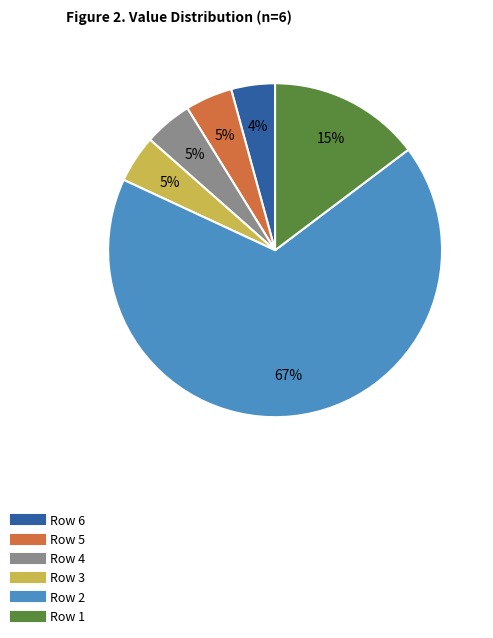

To the nearest percent, what percentage of the pie is Row 6?

4%